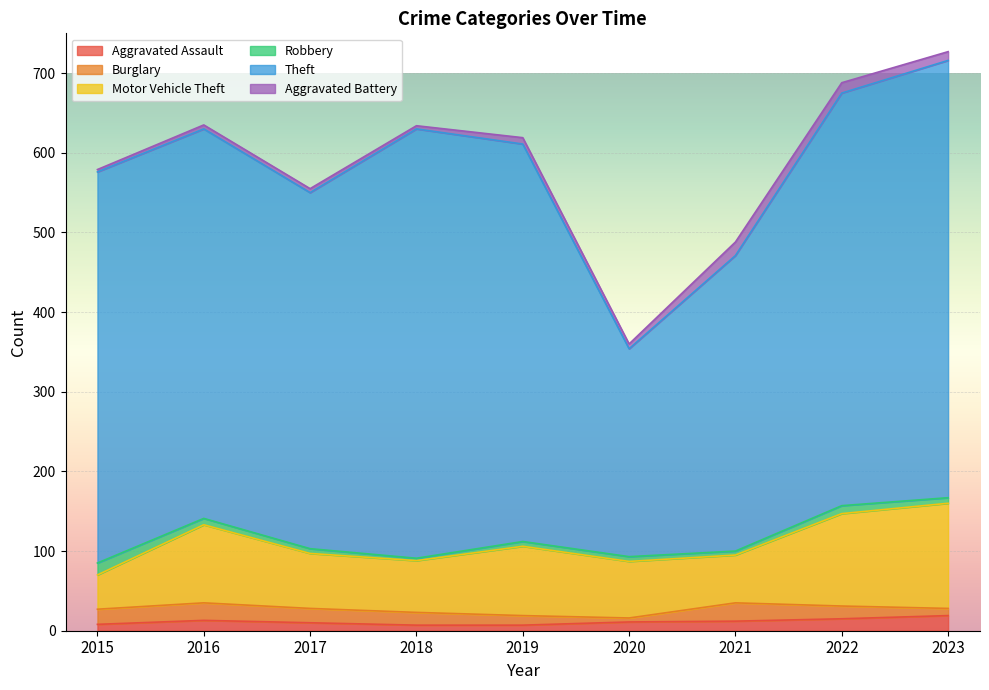

Which category has the highest value in the Robbery series?

2015